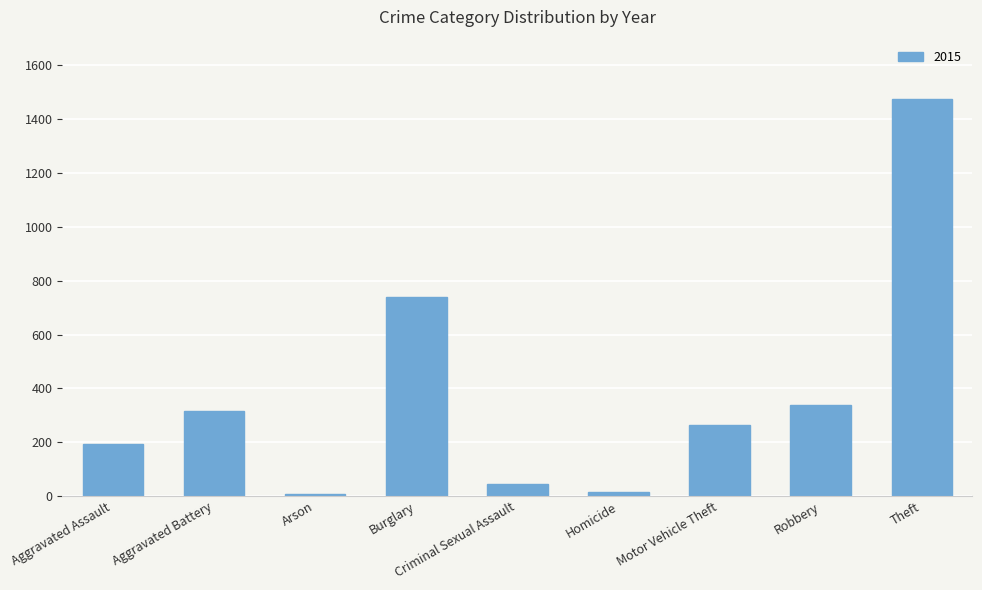

What is the difference between the second highest and minimum values?

729